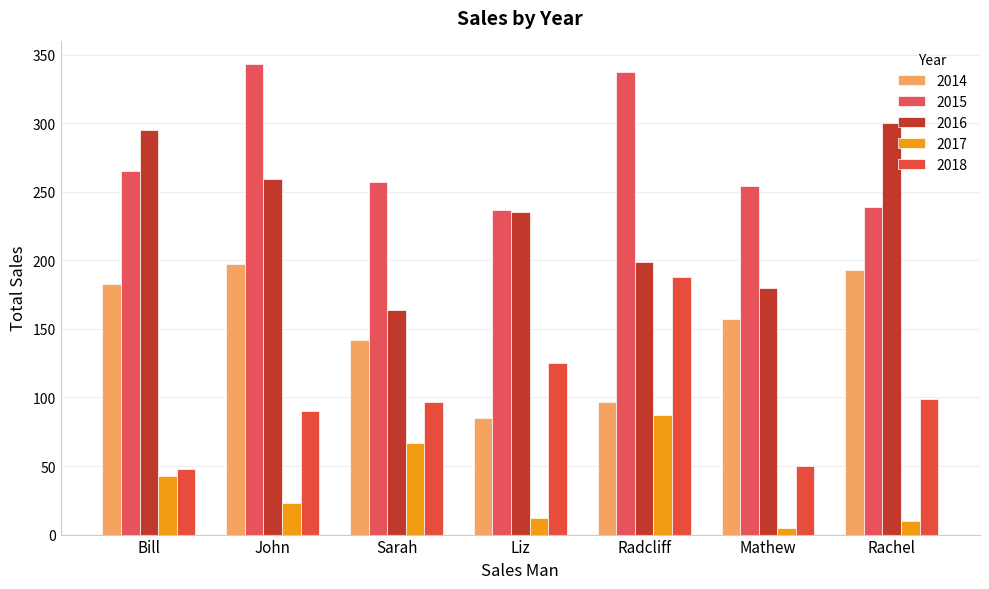

At which label does 2015 reach its minimum?

Liz